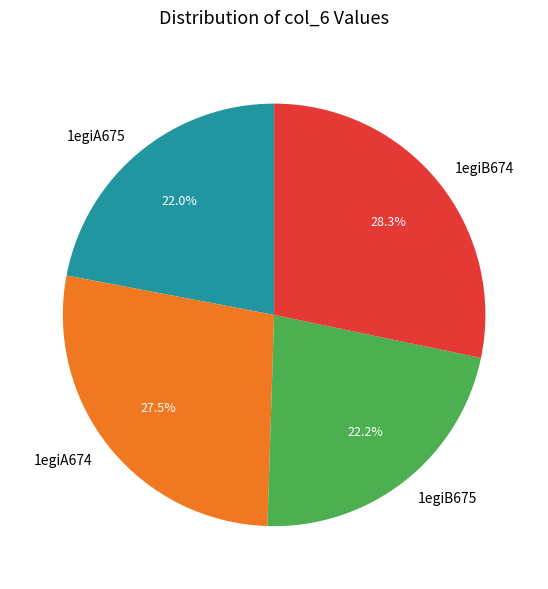

Which slice is the largest?

1egiB674